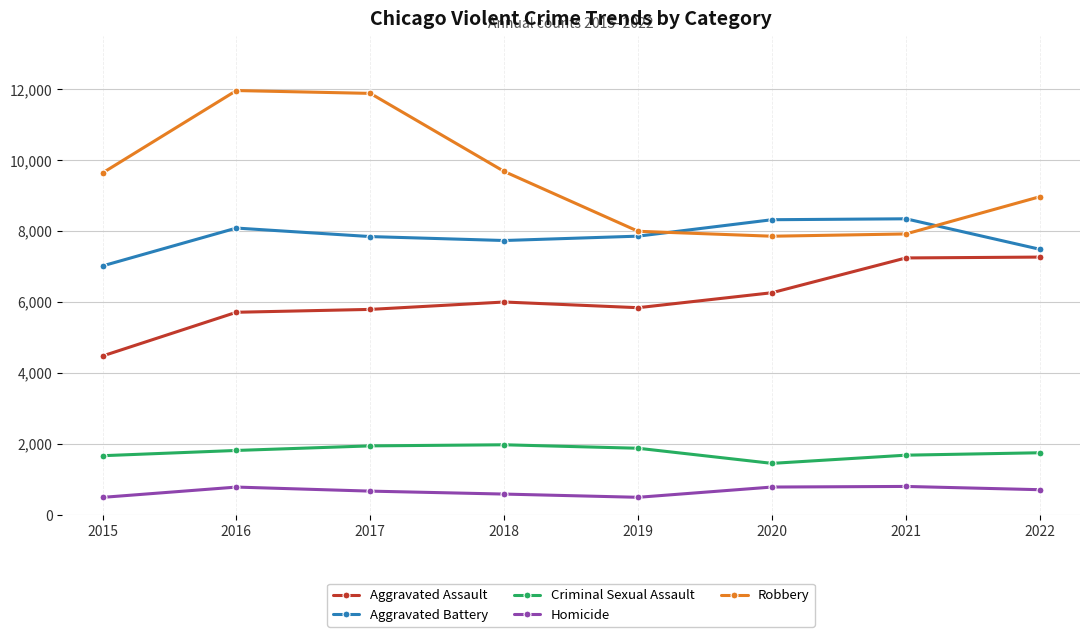

Which series has the widest spread of values?

Robbery